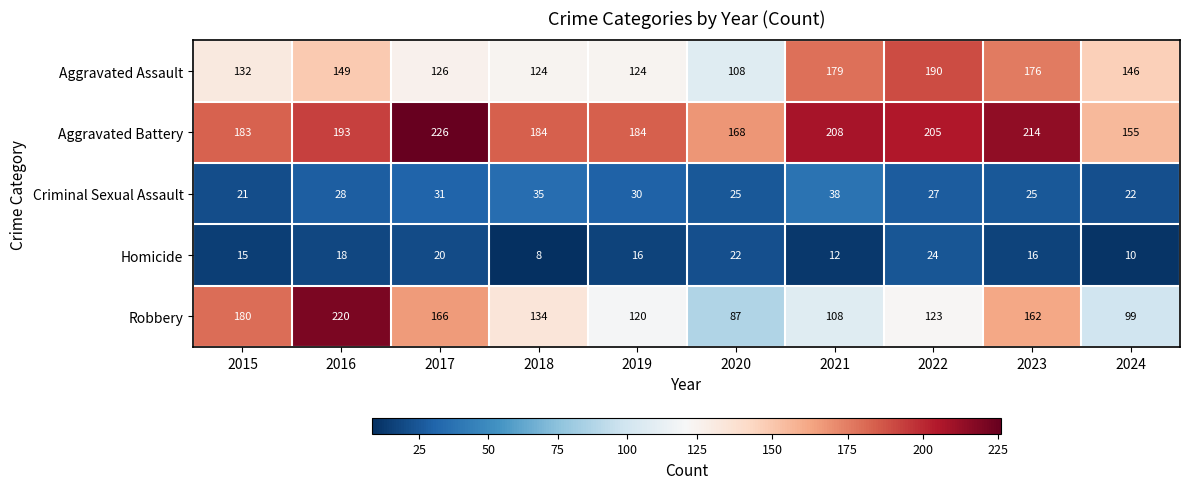

What is the spread (max minus min) of values at 2017?

206